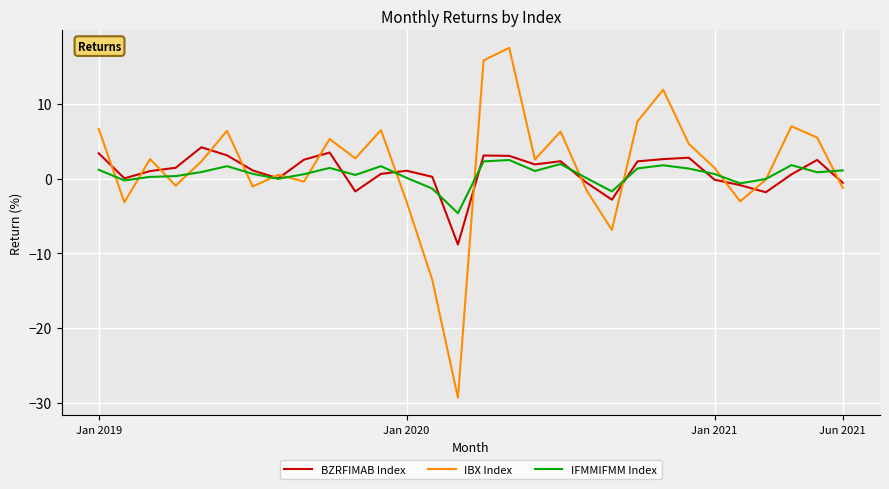

What is the minimum value for IFMMIFMM Index?

-4.6